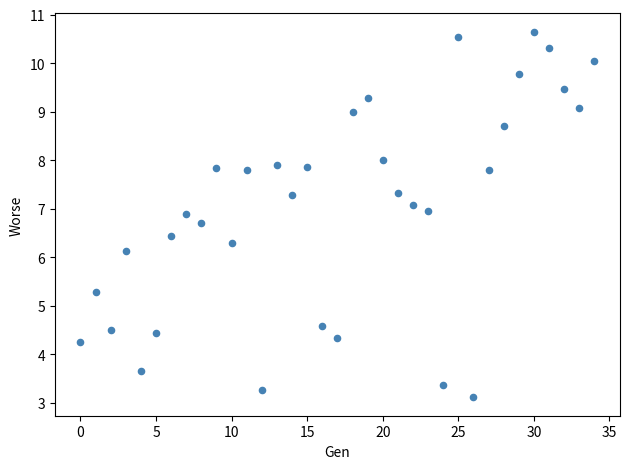

What Y value in the scatter plot is closest to 6?

6.1